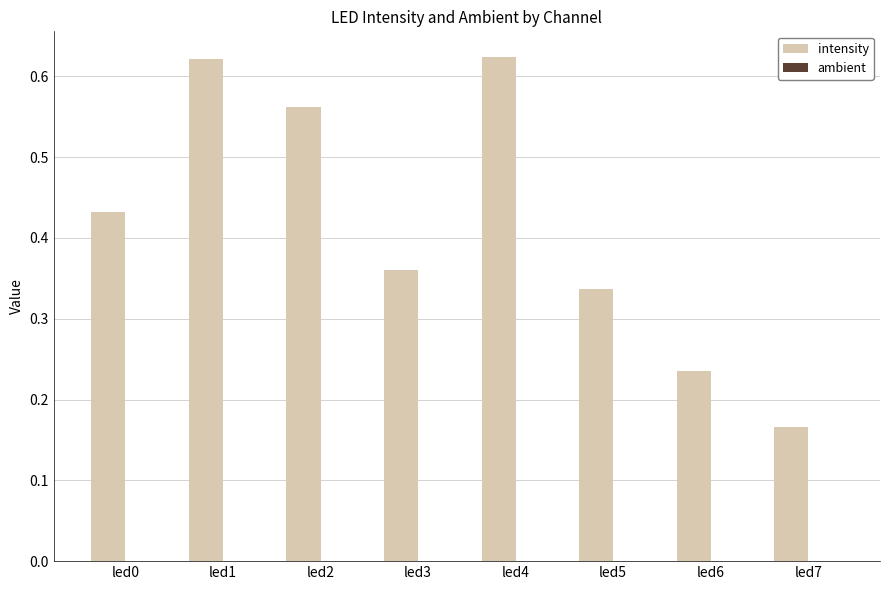

Are the bars grouped side by side (vs. stacked)?

Yes